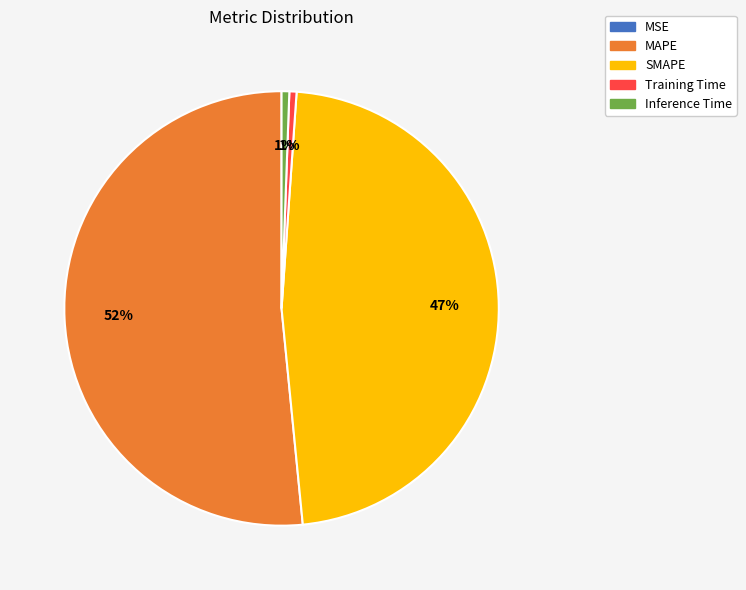

Which category accounts for the majority?

MAPE